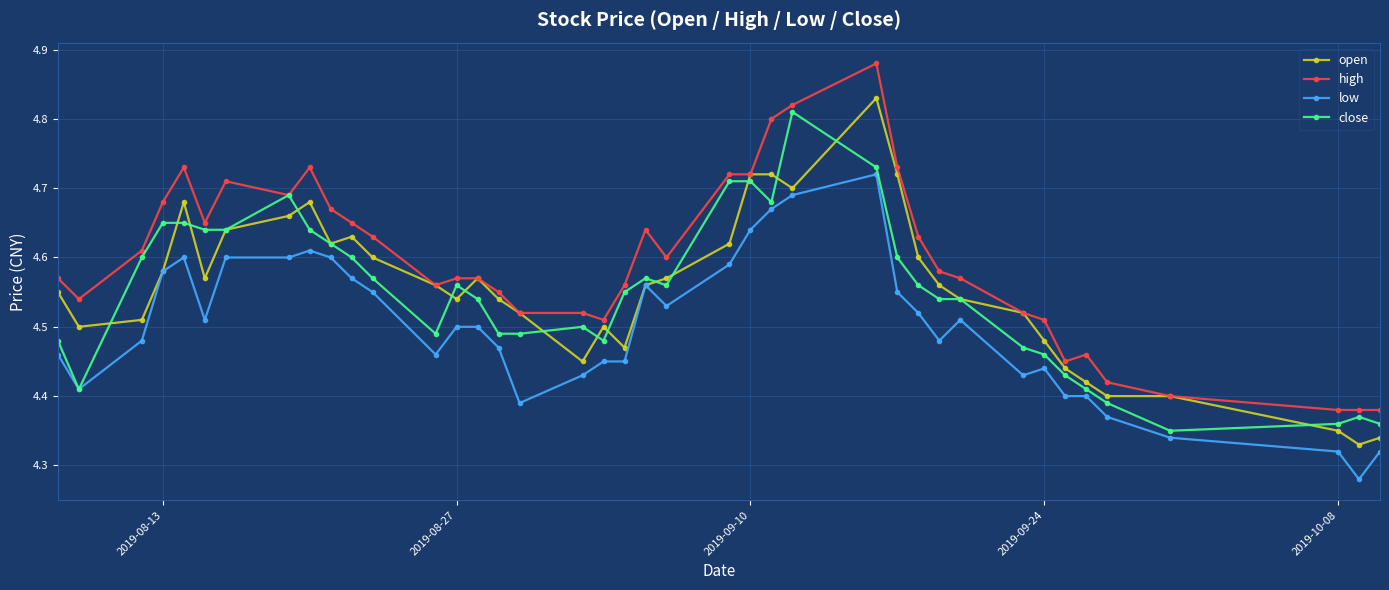

Count the open values in the range 4 to 5.

40